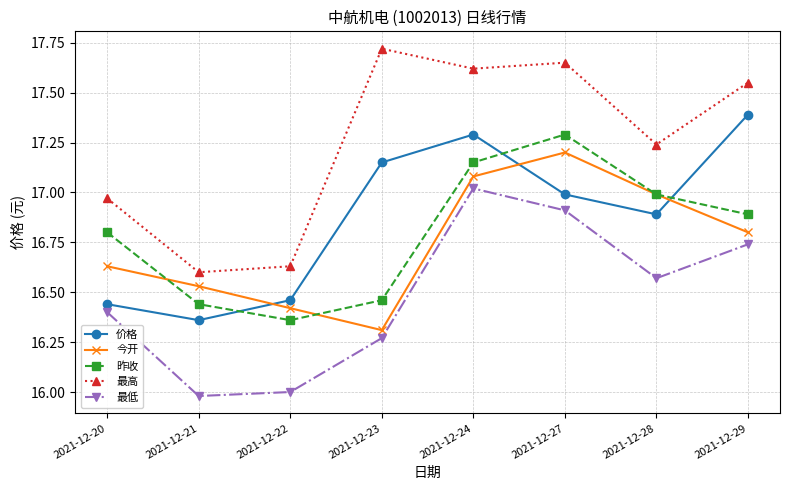

What is the spread (max minus min) of values at 2021-12-29?

0.8